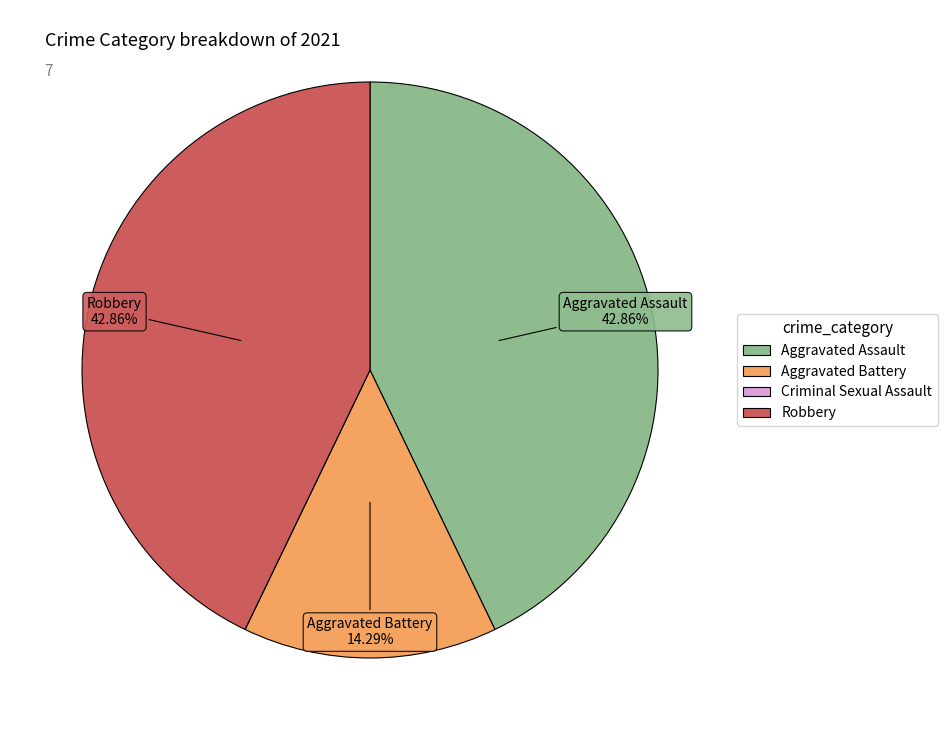

Is there a majority slice in this chart?

No